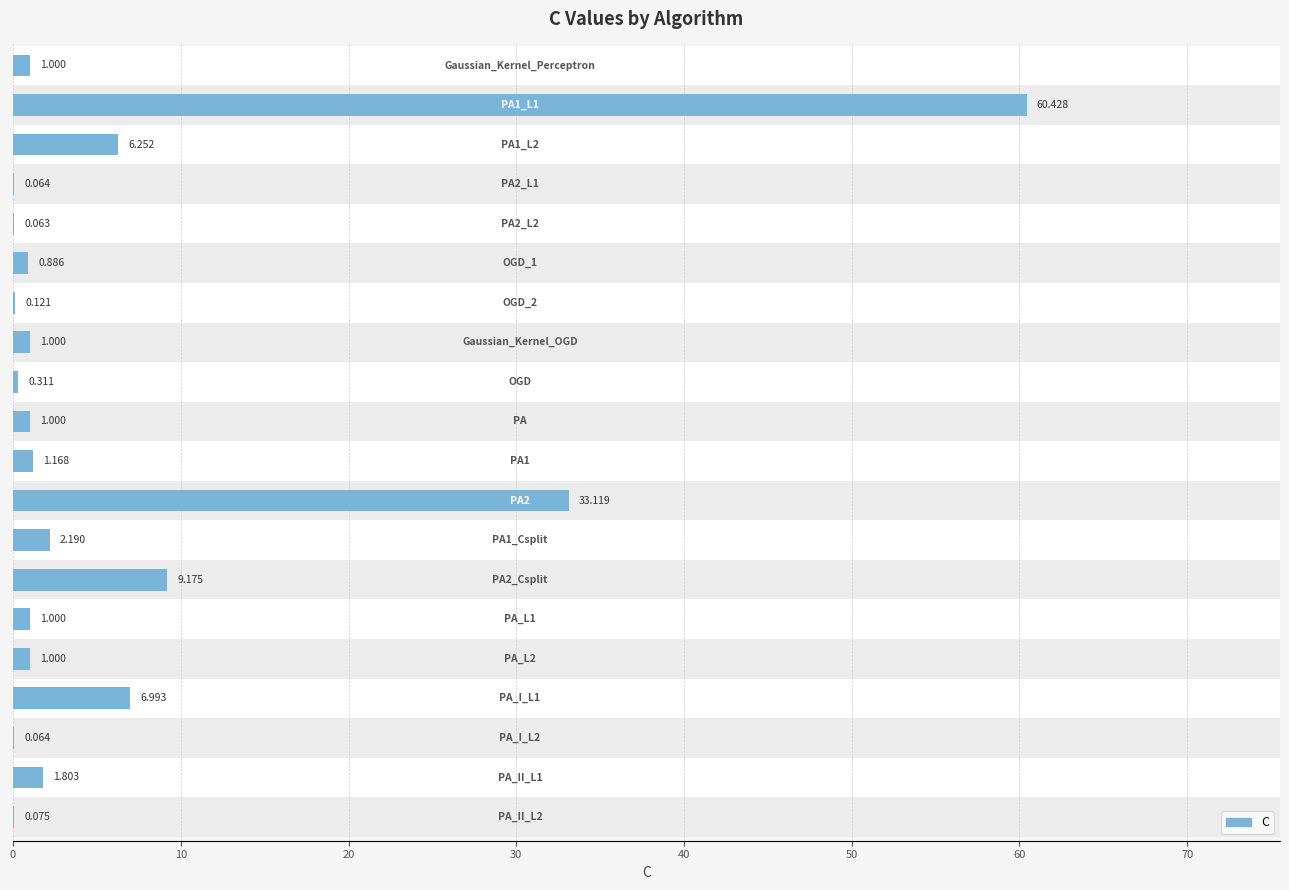

Does the chart contain stacked bars?

No